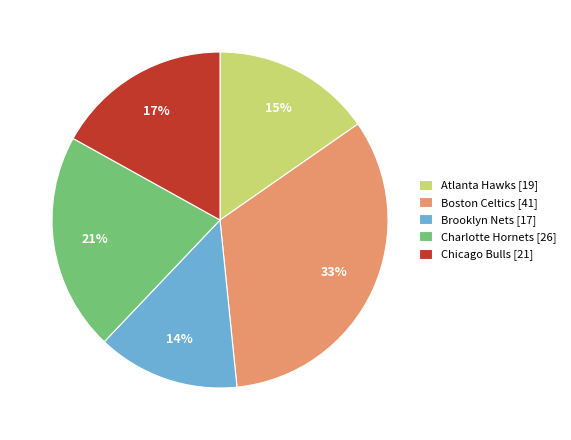

How many segments does this pie chart have?

5